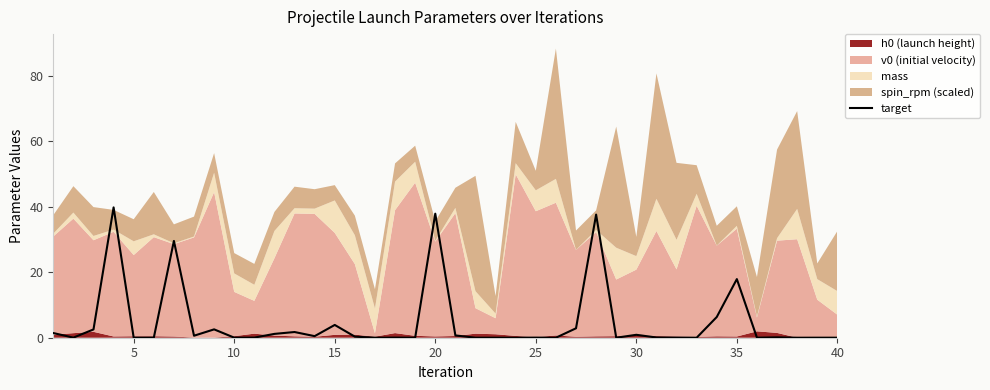

True or false: target has a value of 3.9 at 15.

True